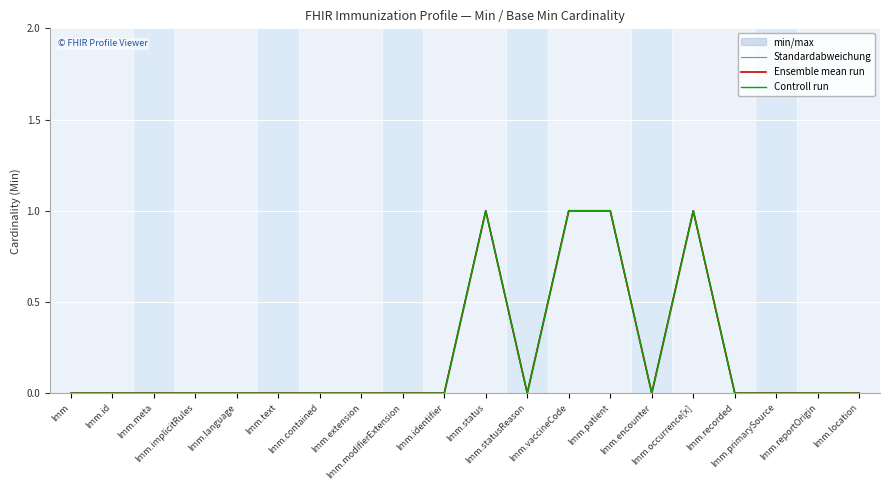

At Imm.identifier, list the series in order from smallest to largest.

Standardabweichung, Ensemble mean run, Controll run